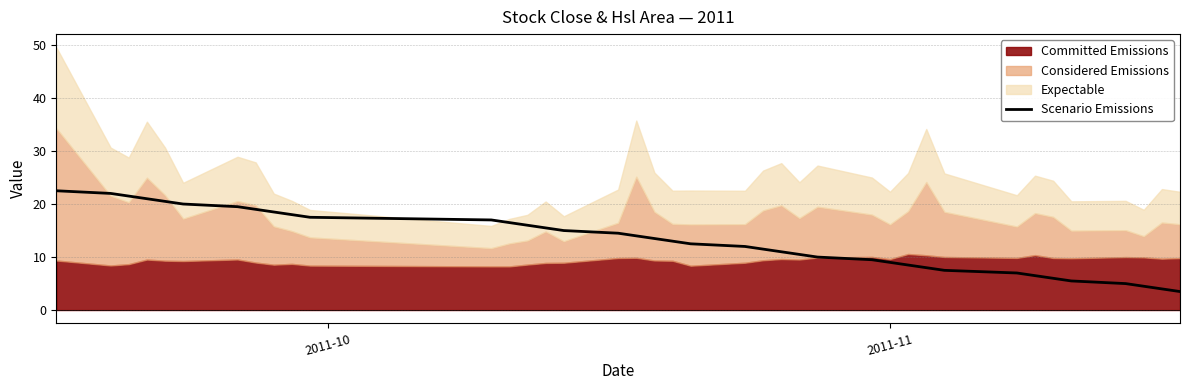

What is the maximum value for Scenario Emissions?

22.5